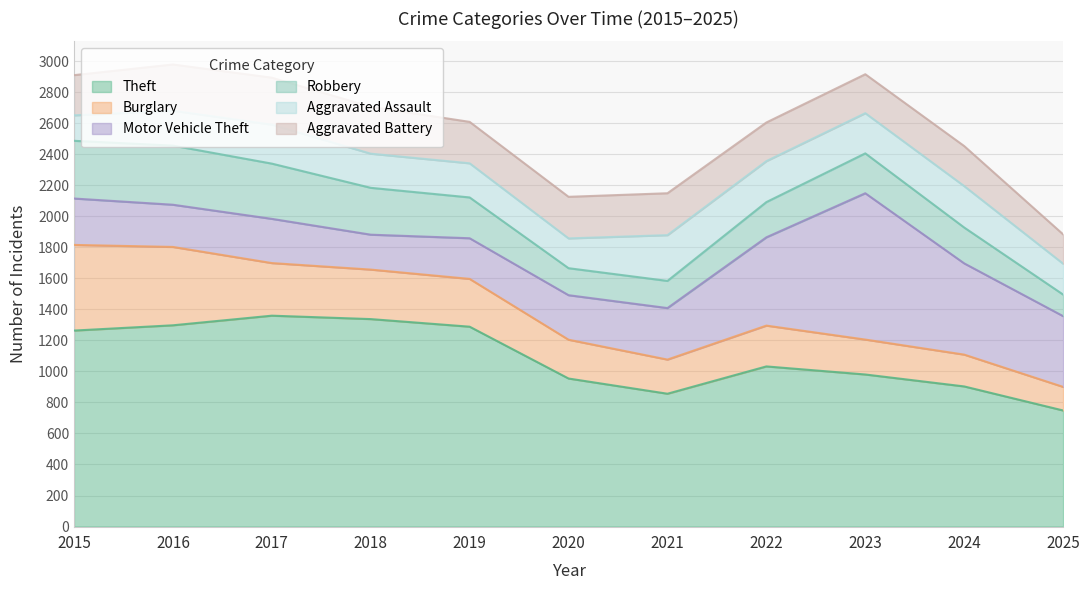

What are all the series names shown in the legend?

Theft, Burglary, Motor Vehicle Theft, Robbery, Aggravated Assault, Aggravated Battery